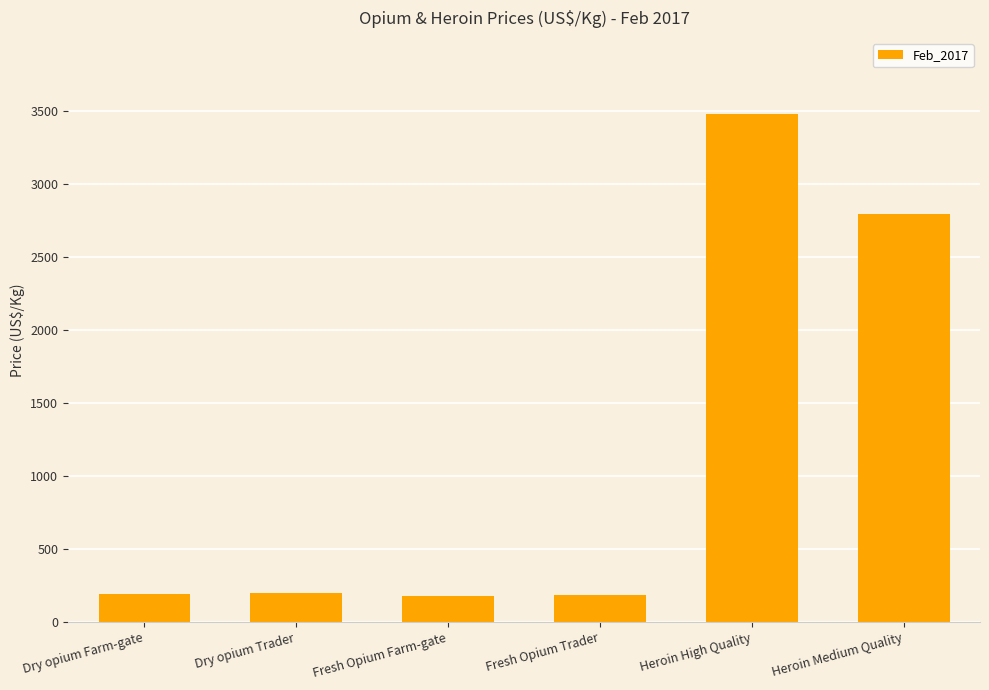

What is the difference between the maximum and minimum values?

3301